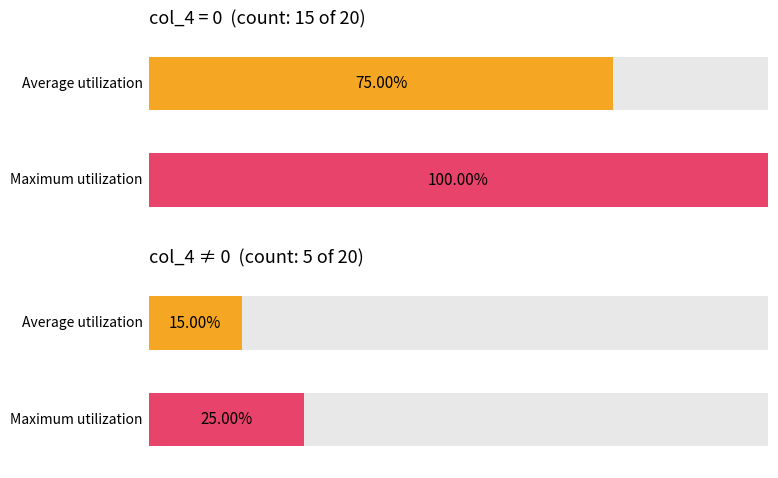

How many data points does each series have?

20